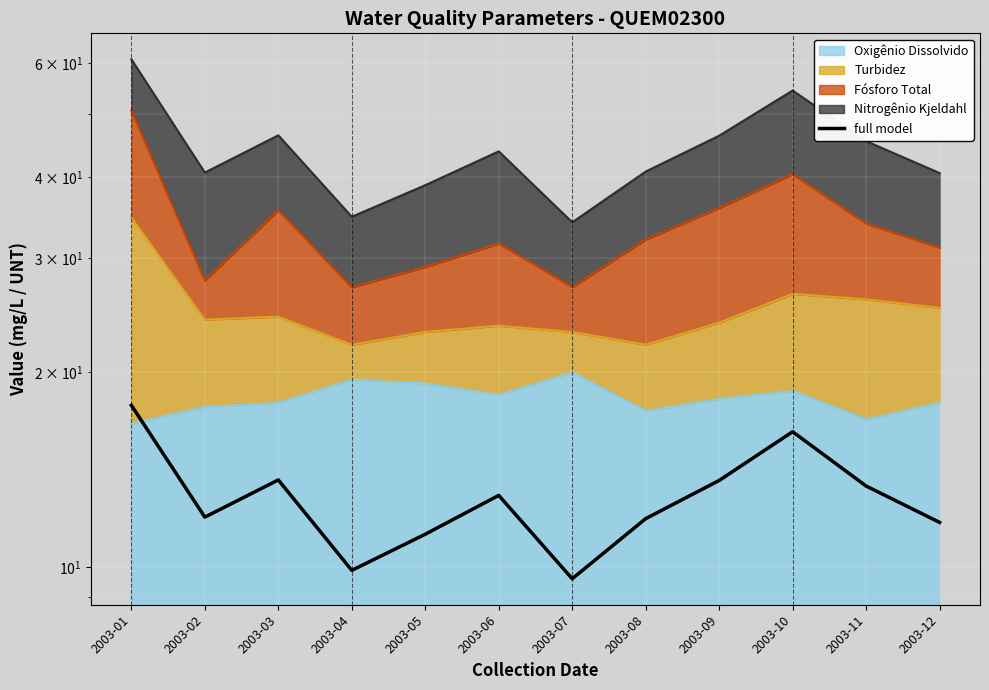

What is the sum of all values?

153.9